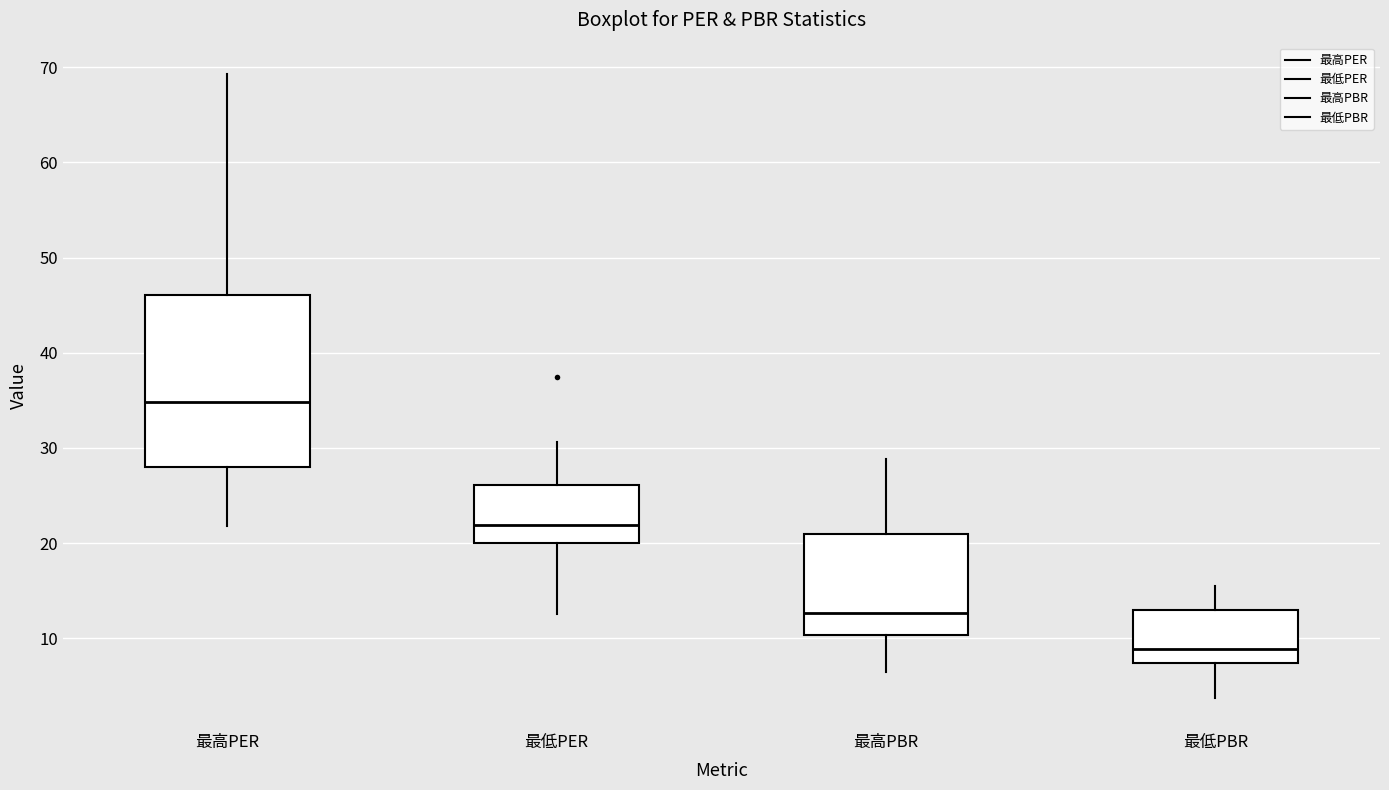

Where does the upper whisker of the box for 最低PER end on the y-axis? The values are not printed on the chart, so give them approximately, as read against the axis.

31